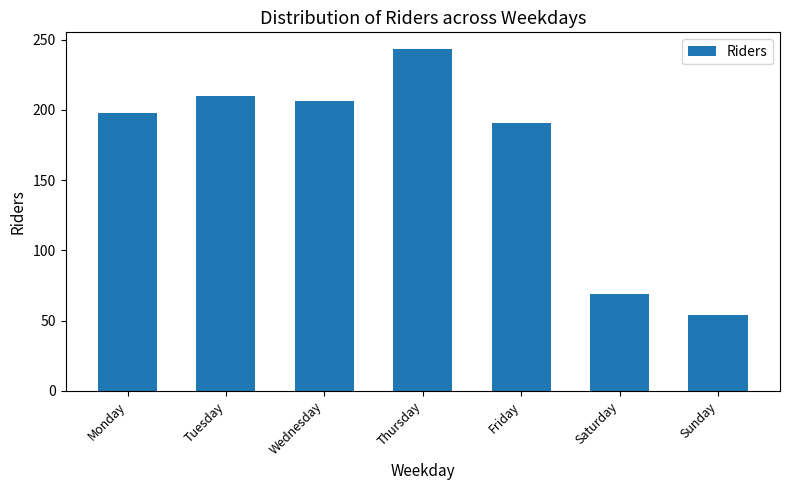

What is the difference between the maximum and second lowest values?

174